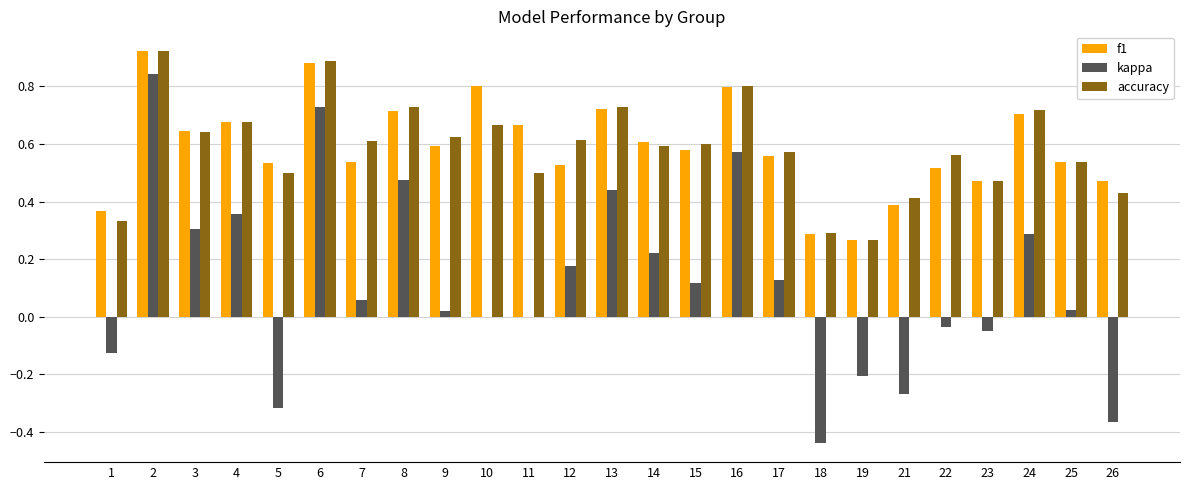

What is the total value across all series at 14?

1.4